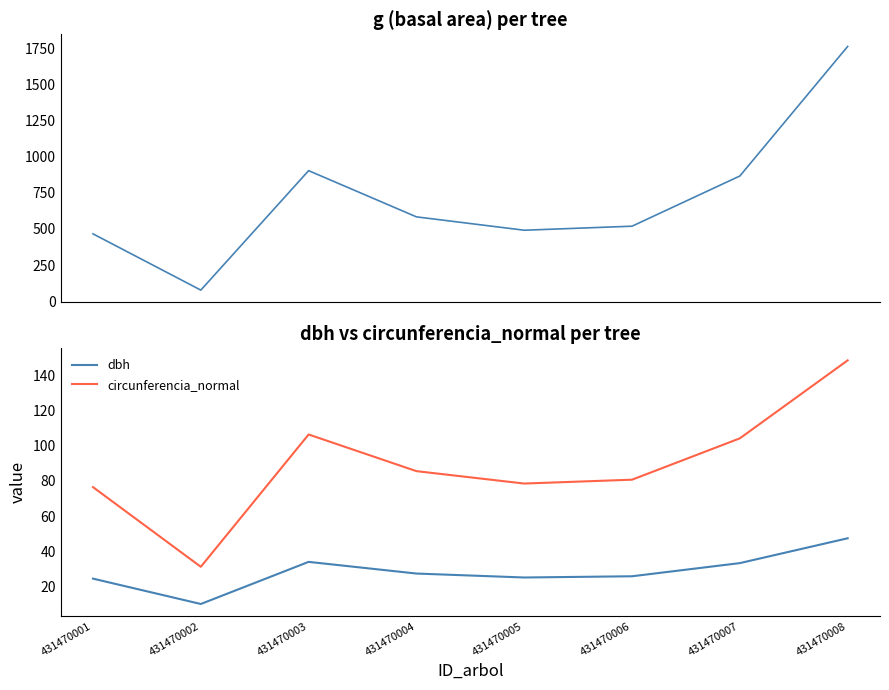

Reading left to right, extract all data points from this chart.

g: 465.7	77.0	902.6	583.2	490.9	518.8	865.7	1760.9
dbh: 24.4	9.9	33.9	27.2	25.0	25.7	33.2	47.4
circunferencia_normal: 76.5	31.1	106.5	85.6	78.5	80.7	104.3	148.8